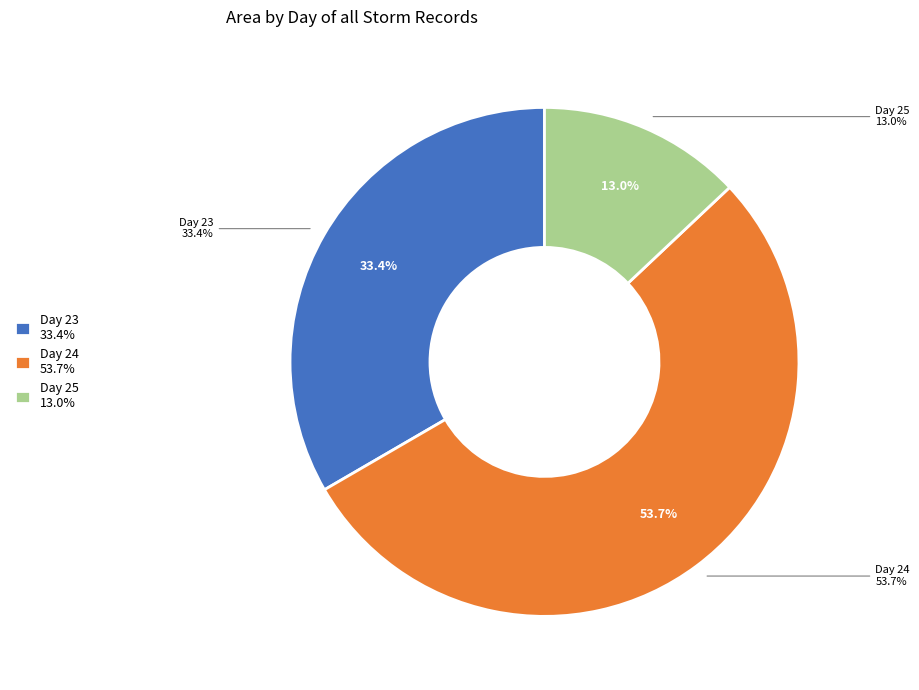

Which slice is the smallest?

25